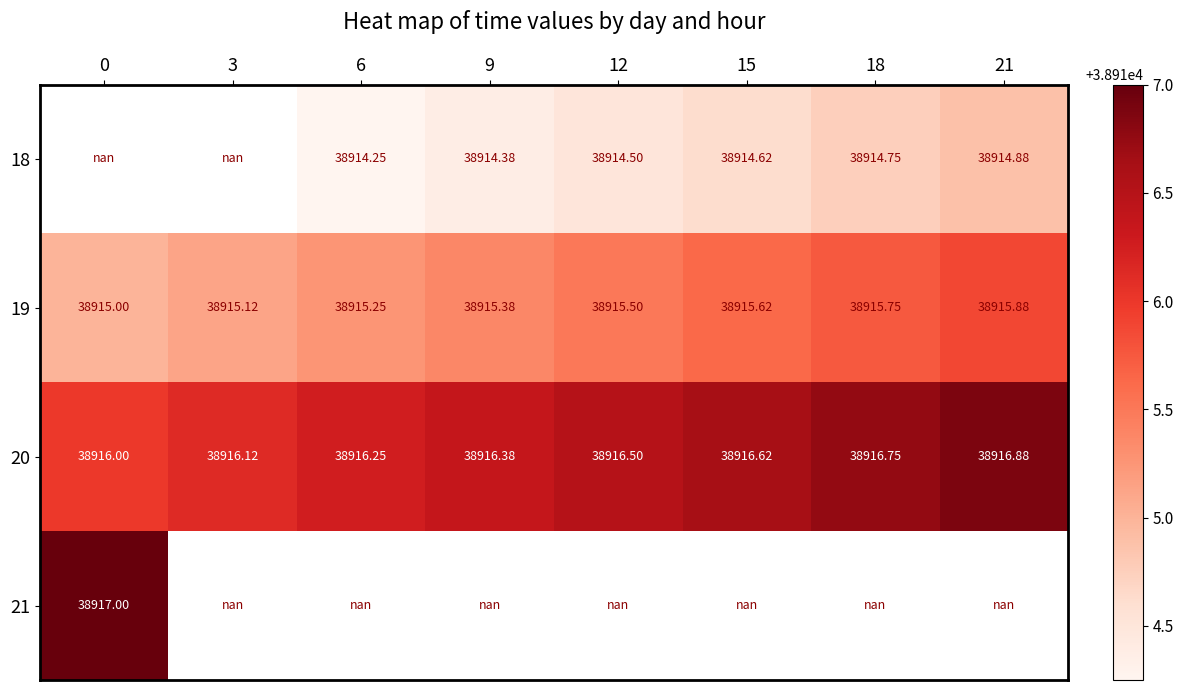

How many series are shown in this chart?

4